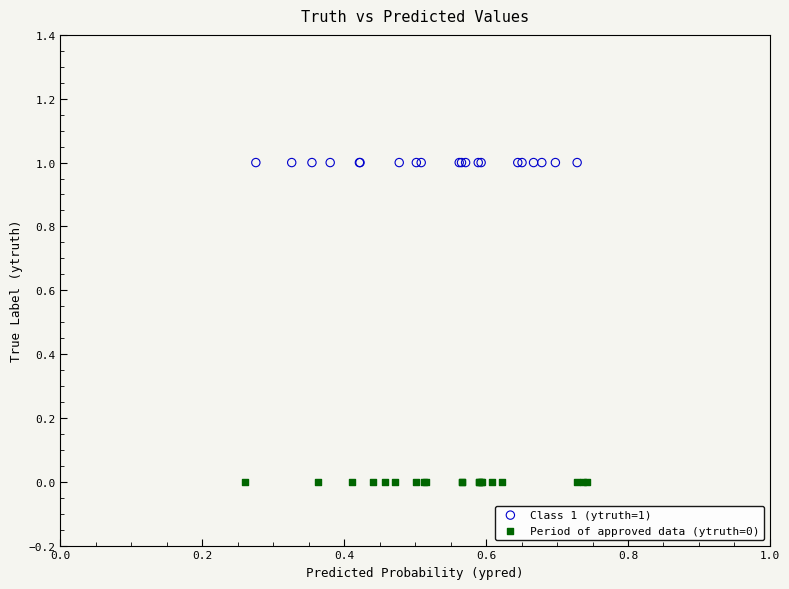

What are all the series names shown in the legend?

Class 1 (ytruth=1), Period of approved data (ytruth=0)